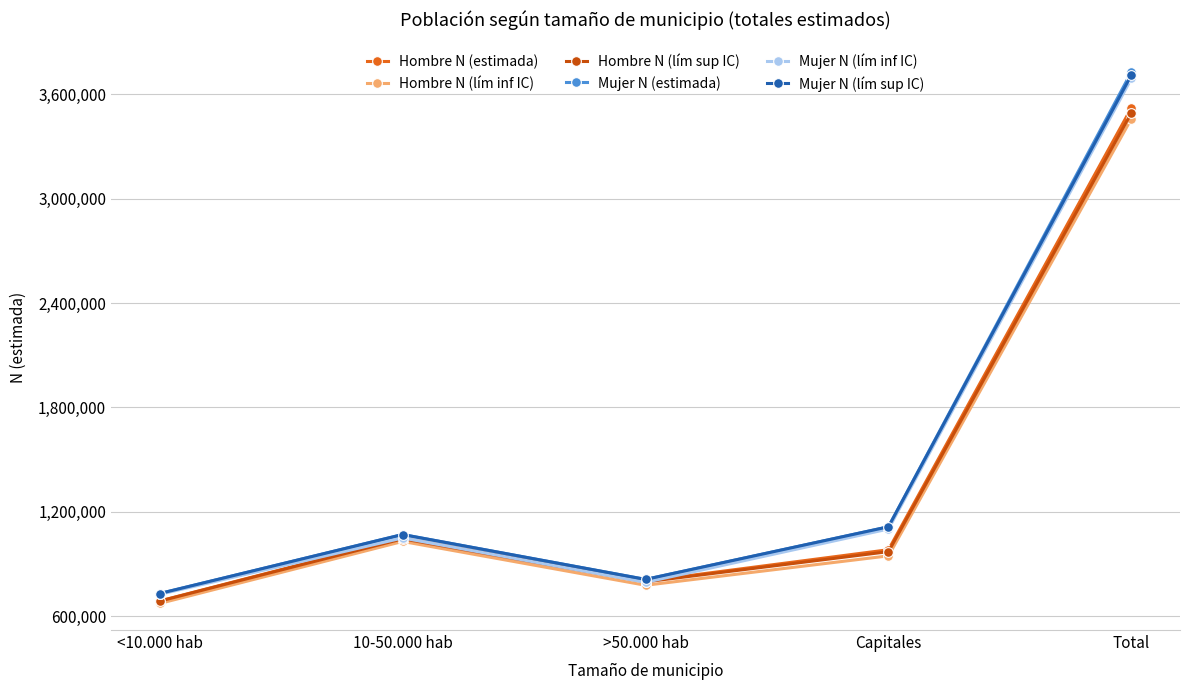

What is the label of the 4th point from the left?

Capitales